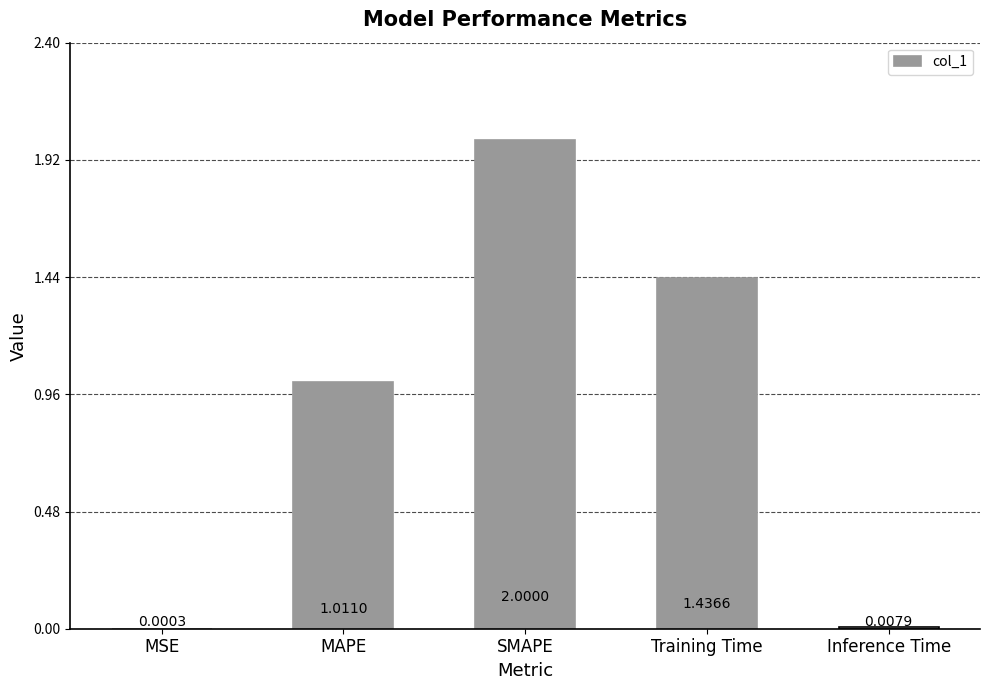

Between SMAPE and Training Time, which is larger?

SMAPE